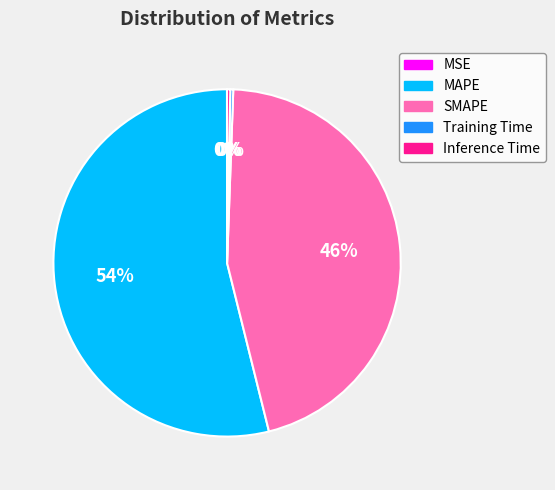

Does any single category account for the majority?

Yes